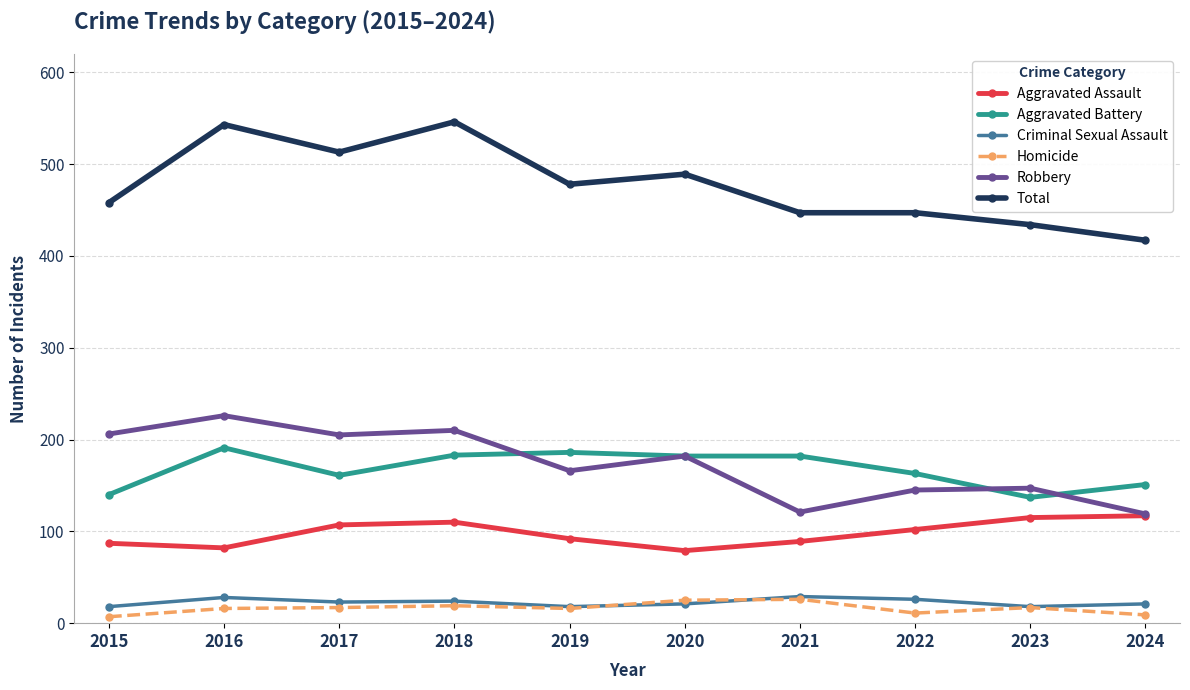

What is the total value across all series at 2015?

916